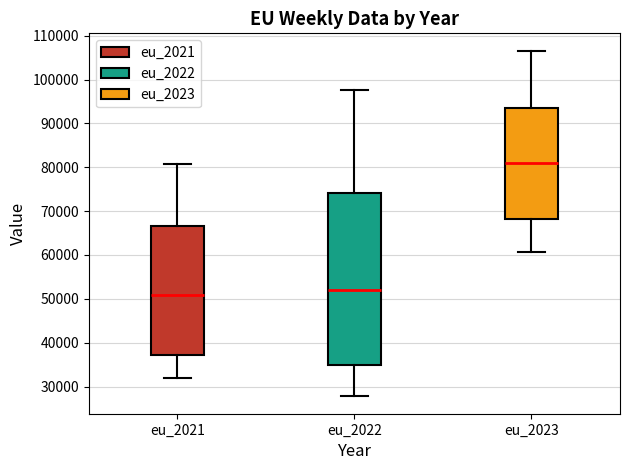

Which box's median line is the lowest?

eu_2021